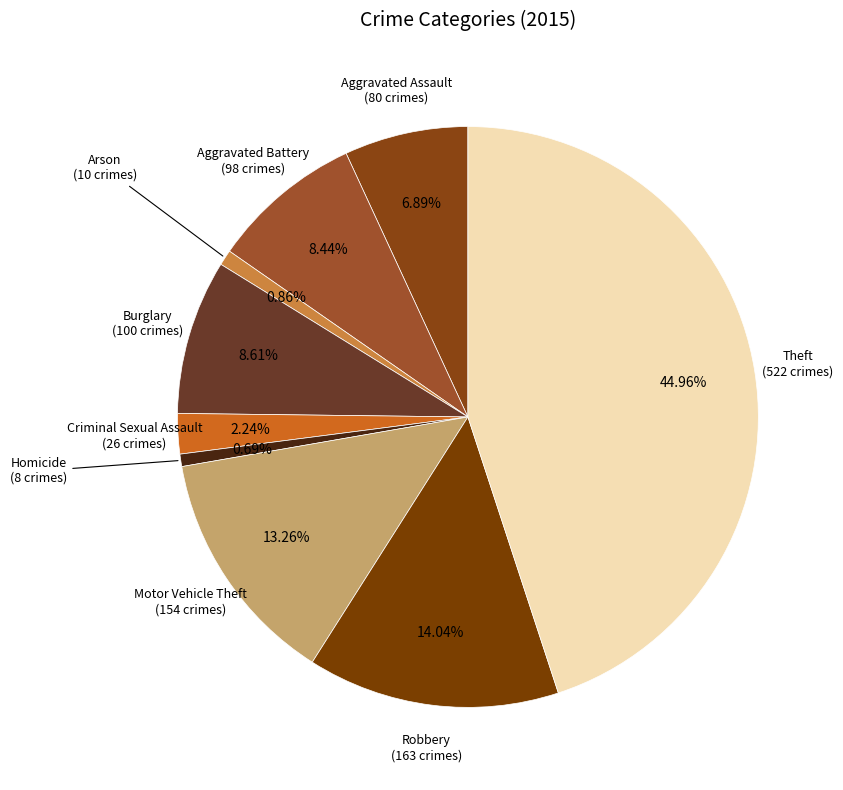

Which category has the biggest portion of the pie?

Theft